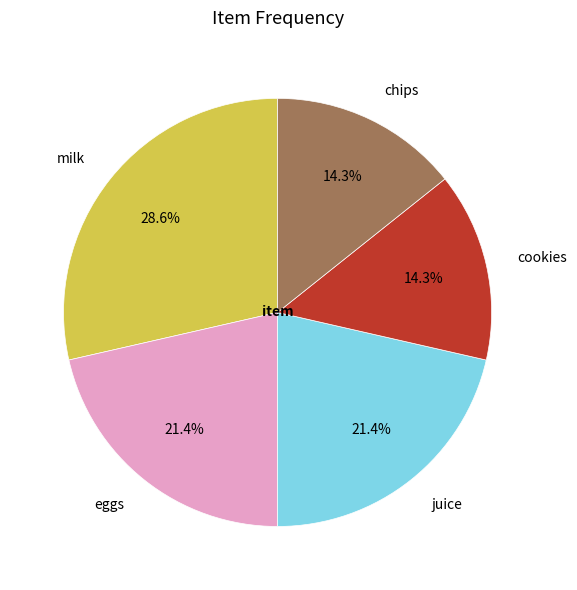

How many segments does this pie chart have?

5